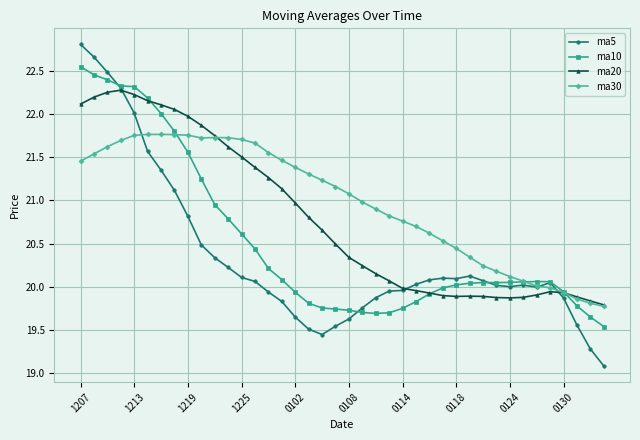

In ma5, how many points are lower than both neighbors (excluding endpoints)?

4